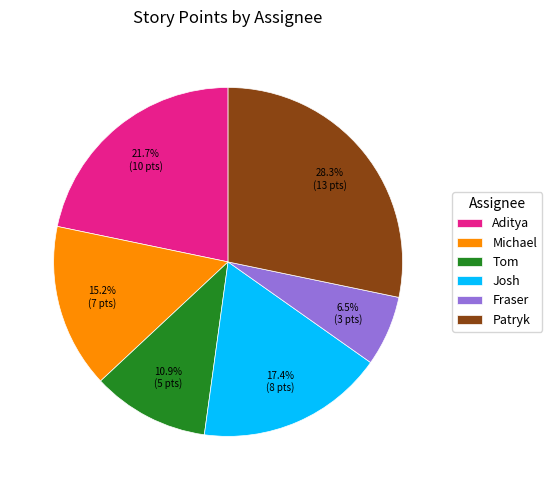

What percentage is NOT represented by Michael?

84.8%